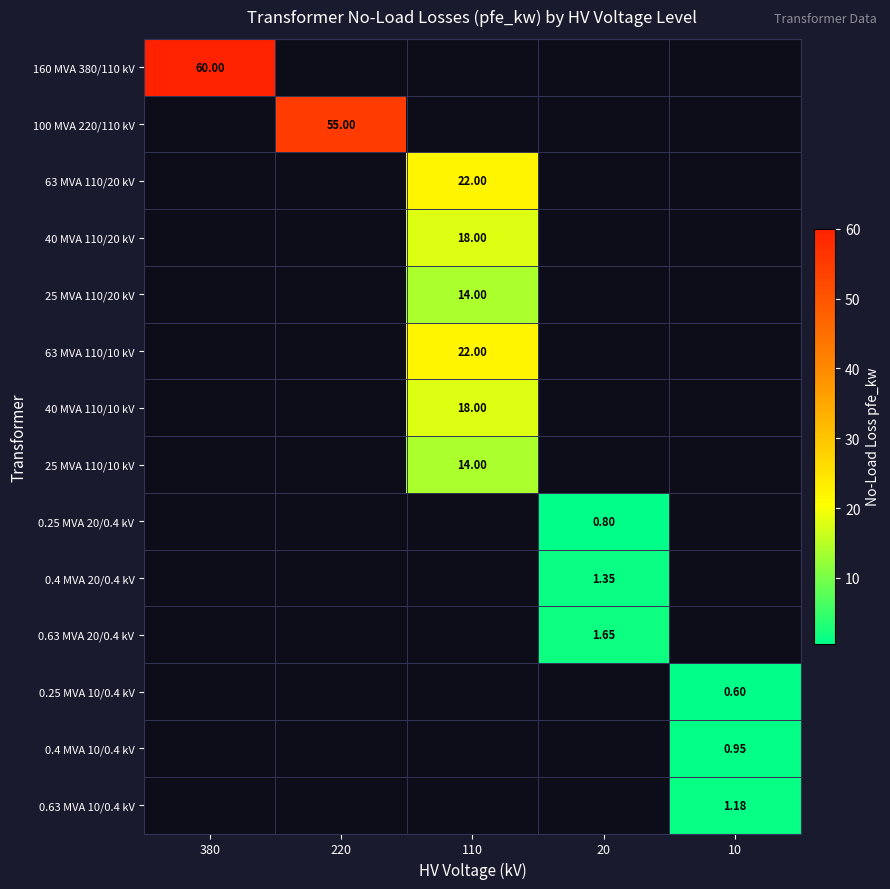

Which series has the largest total across all categories?

160 MVA 380/110 kV